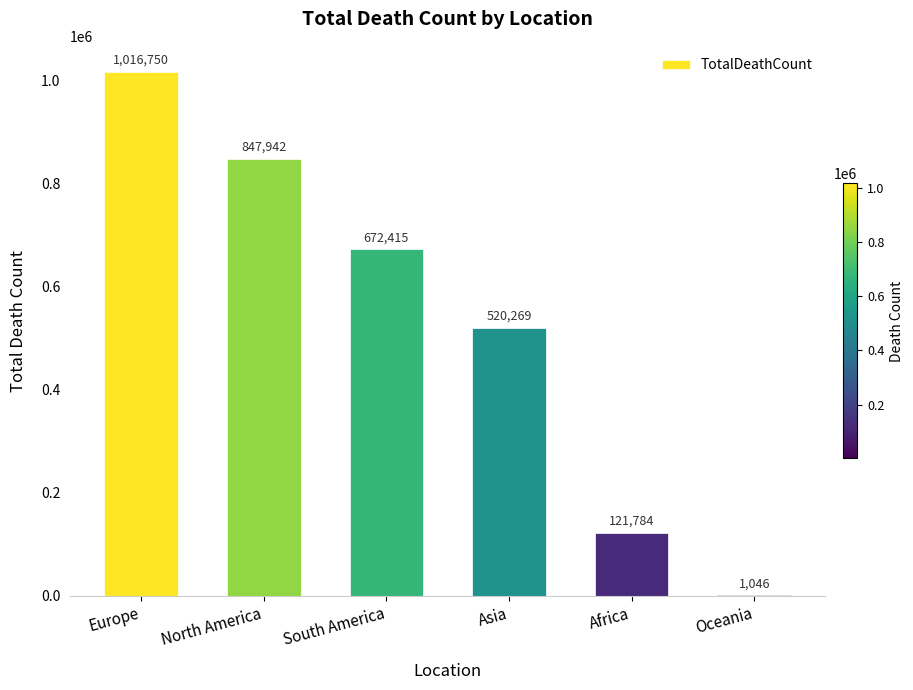

The value at South America is 672415. True or false?

True